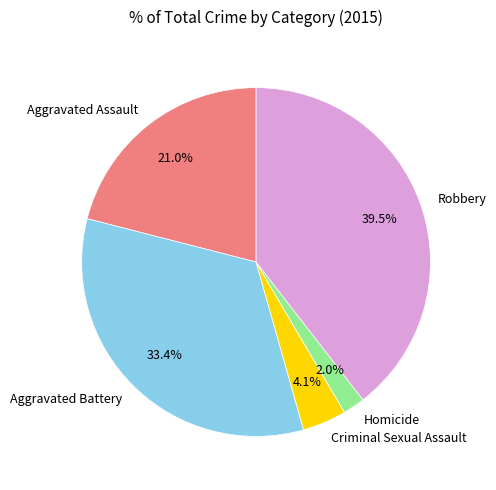

How many segments does this pie chart have?

5